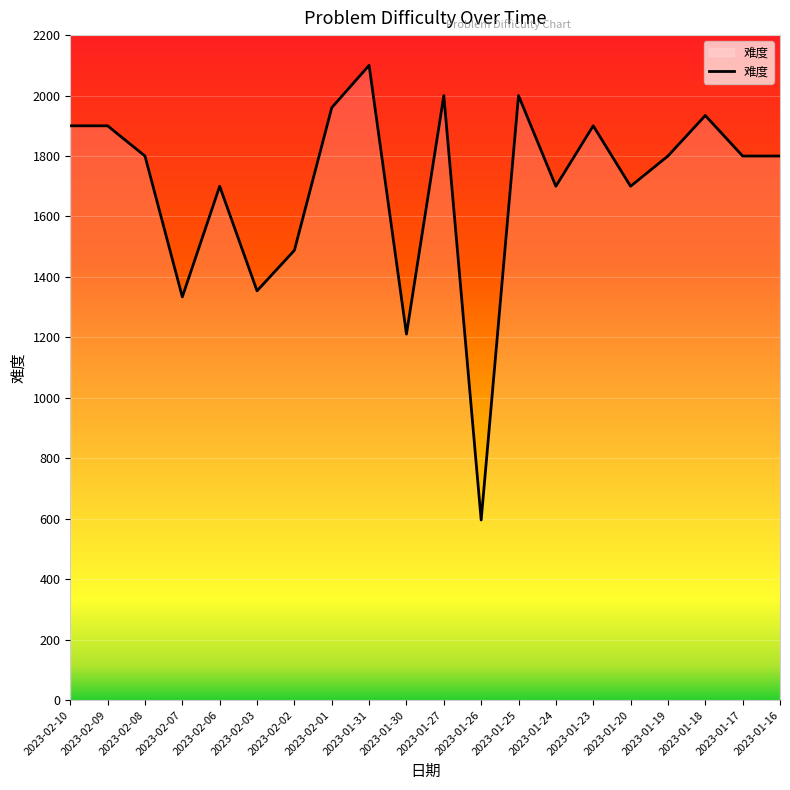

The value at 2023-02-03 is 1354. True or false?

True